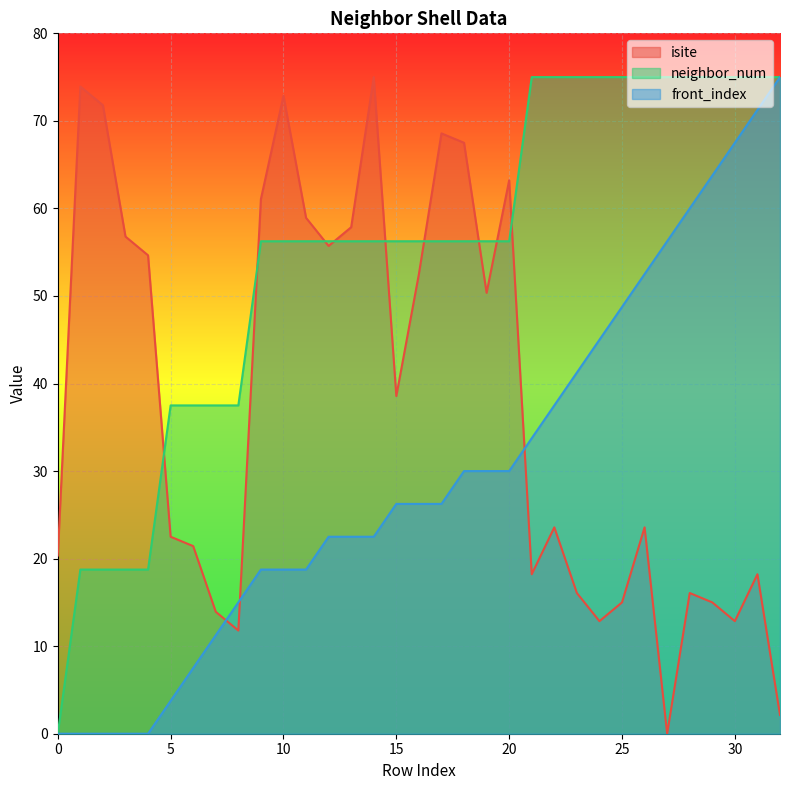

True or false: front_index has a value of 33.8 at 21.

True